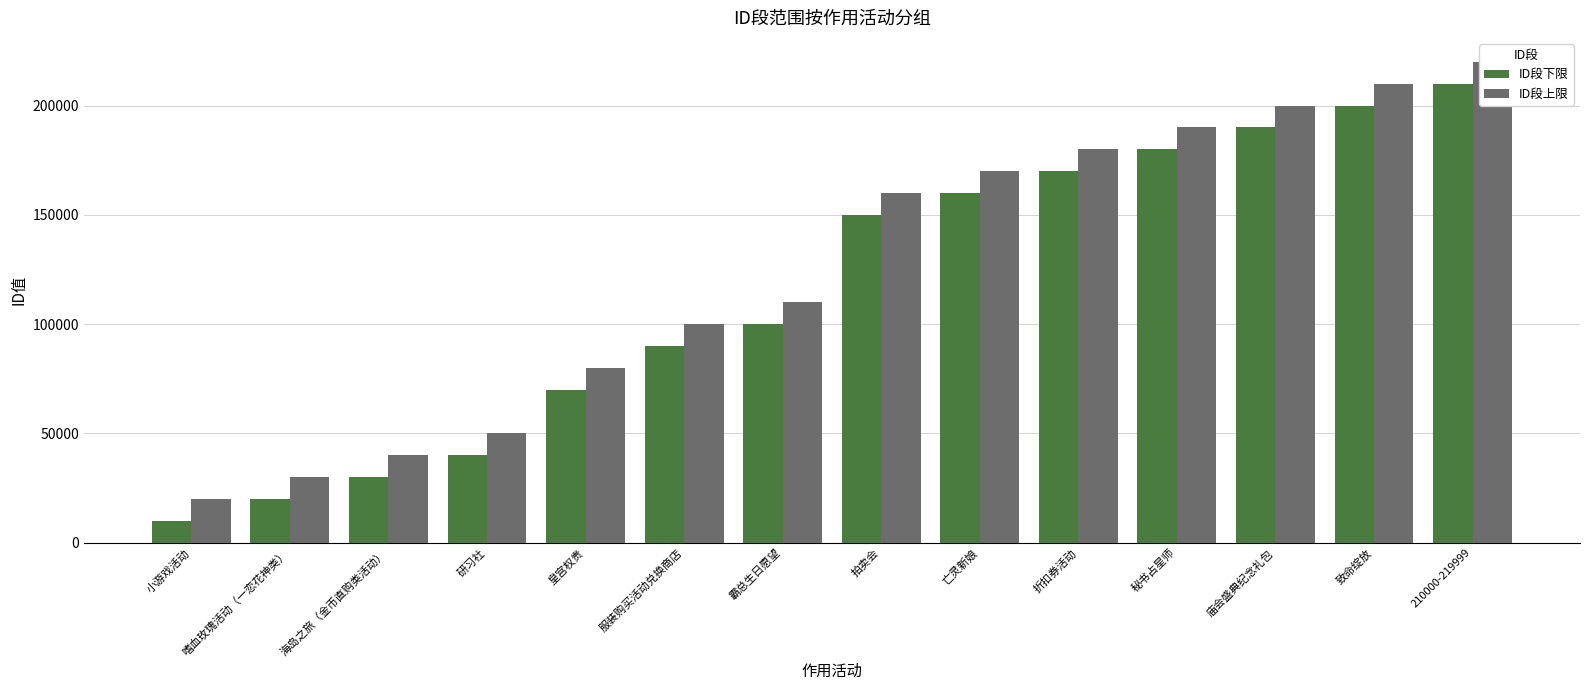

What is the maximum value for ID段上限?

219999